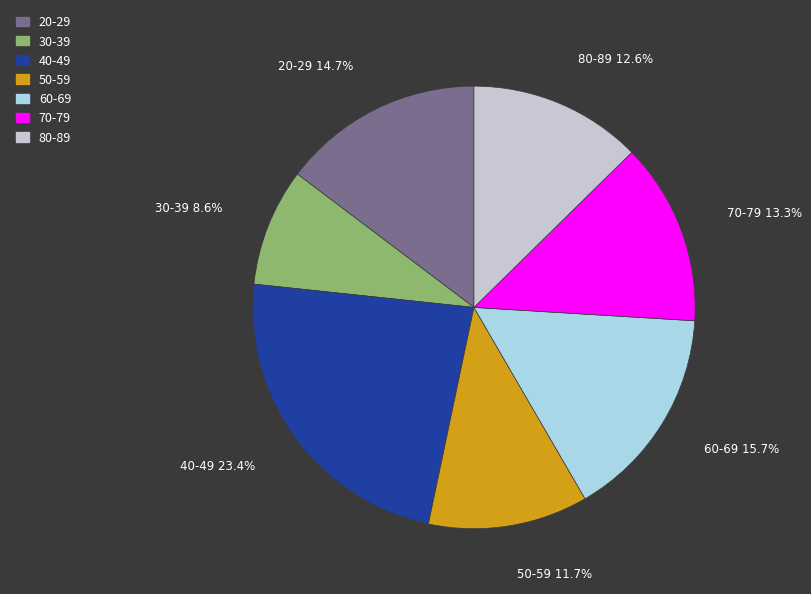

Between 60-69 and 50-59, which is larger?

60-69